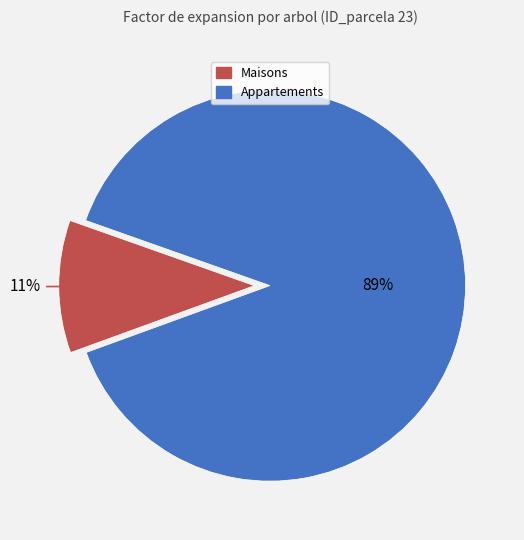

To the nearest percent, what is the average slice percentage?

50%